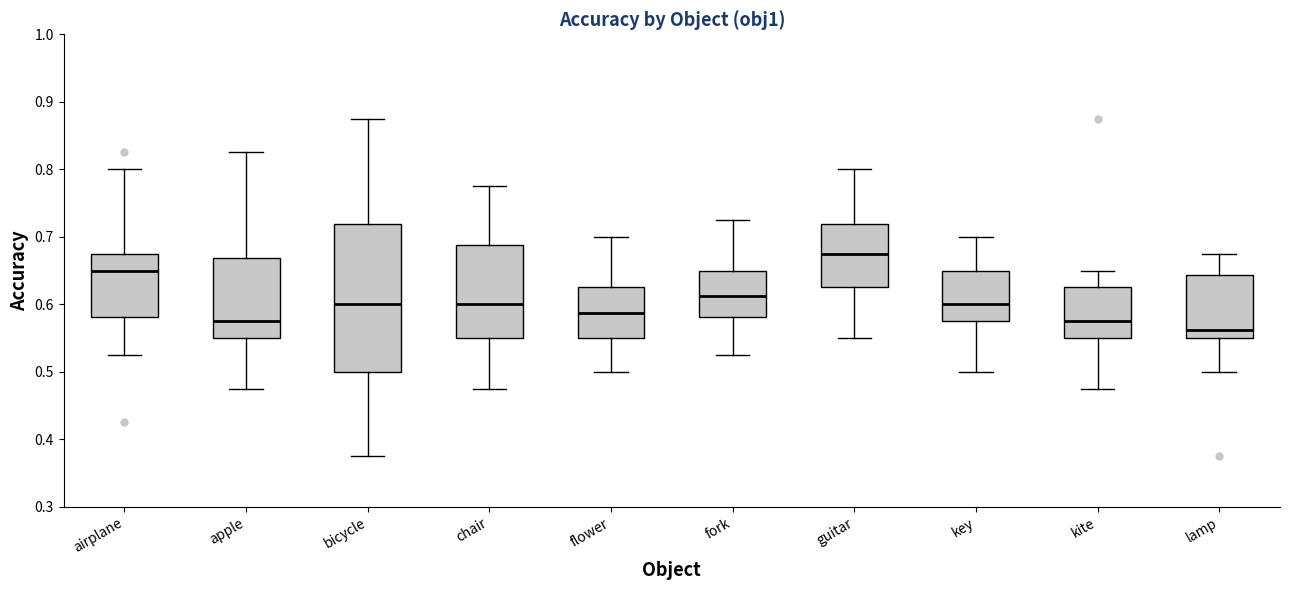

Which box is the tallest, from its lower edge to its upper edge?

bicycle